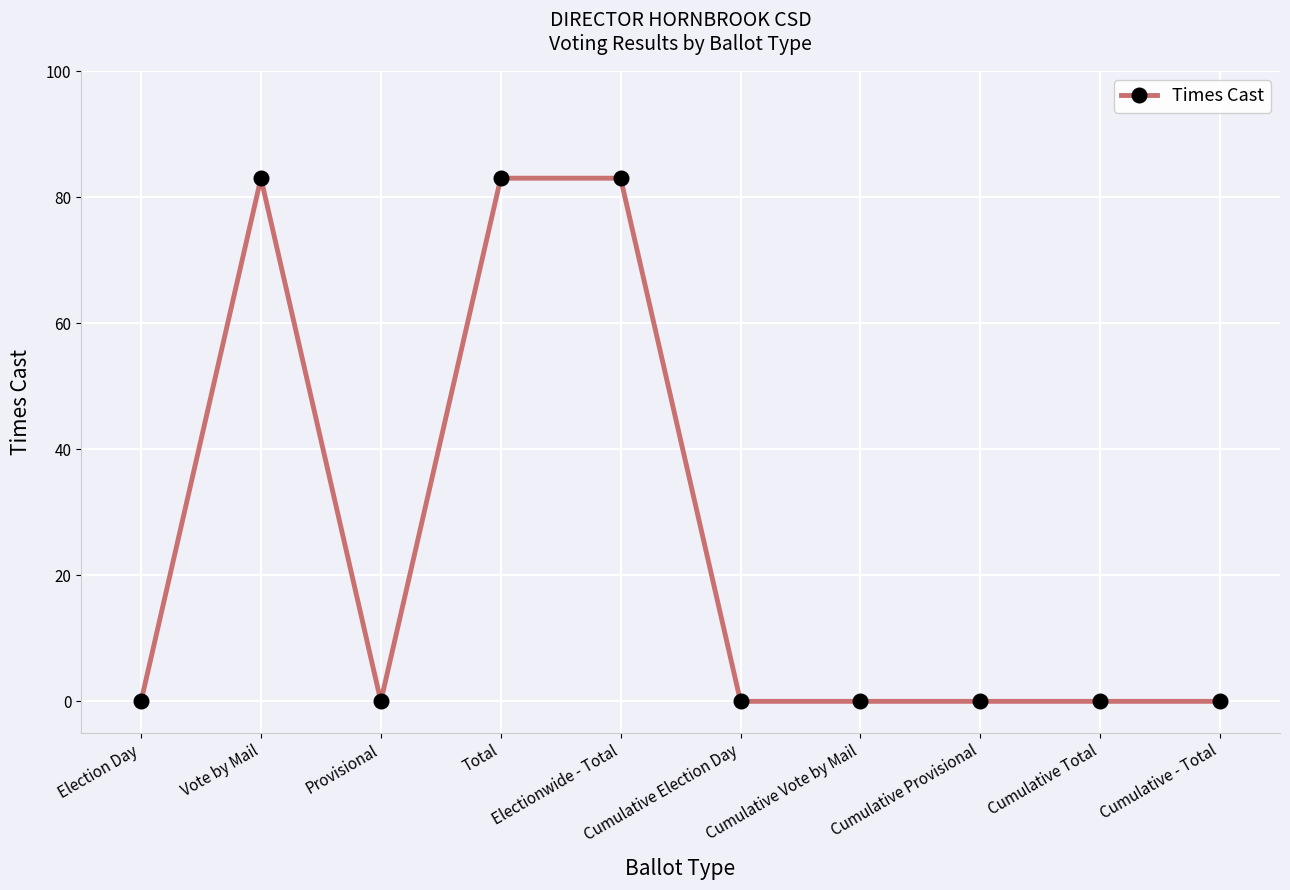

What is the maximum value shown in the chart?

83